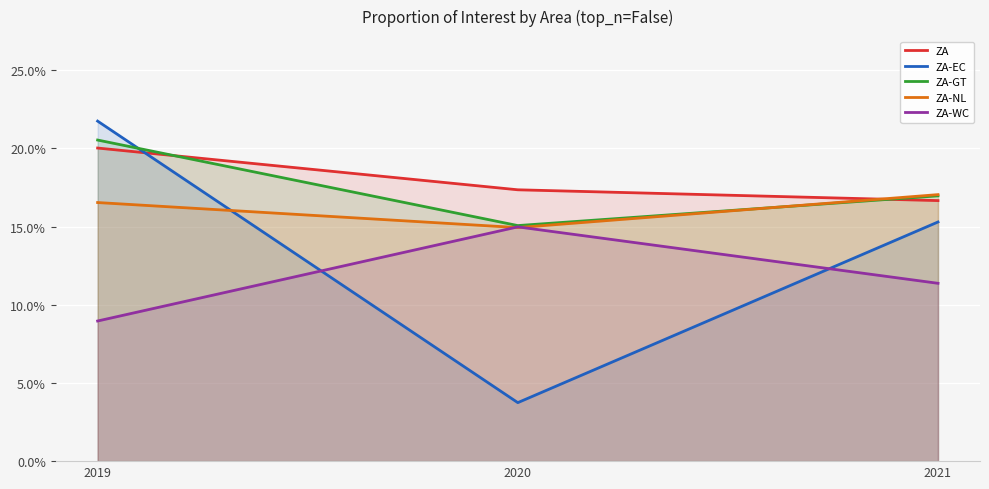

What is the average value of the ZA-EC series?

0.1